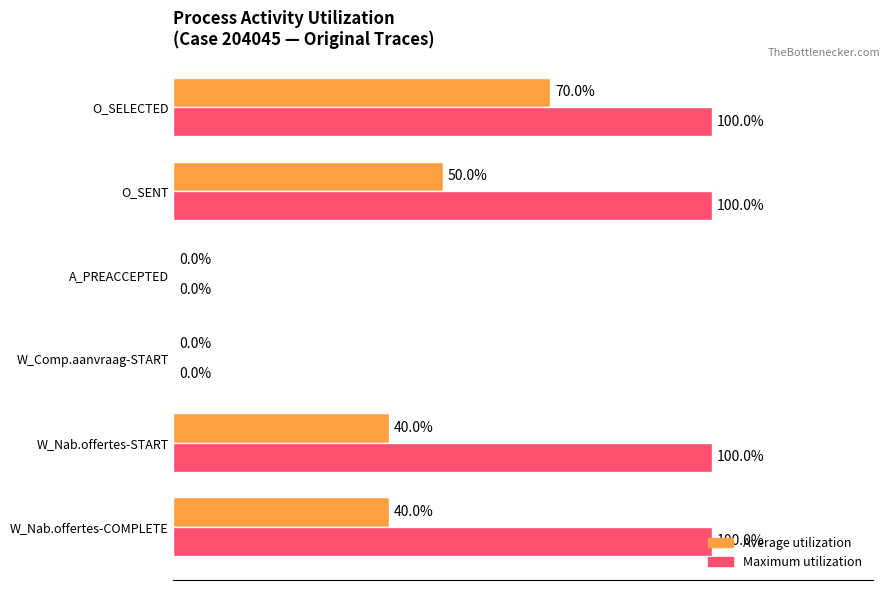

Between A_PREACCEPTED and O_SELECTED, which series saw the biggest shift?

Maximum utilization